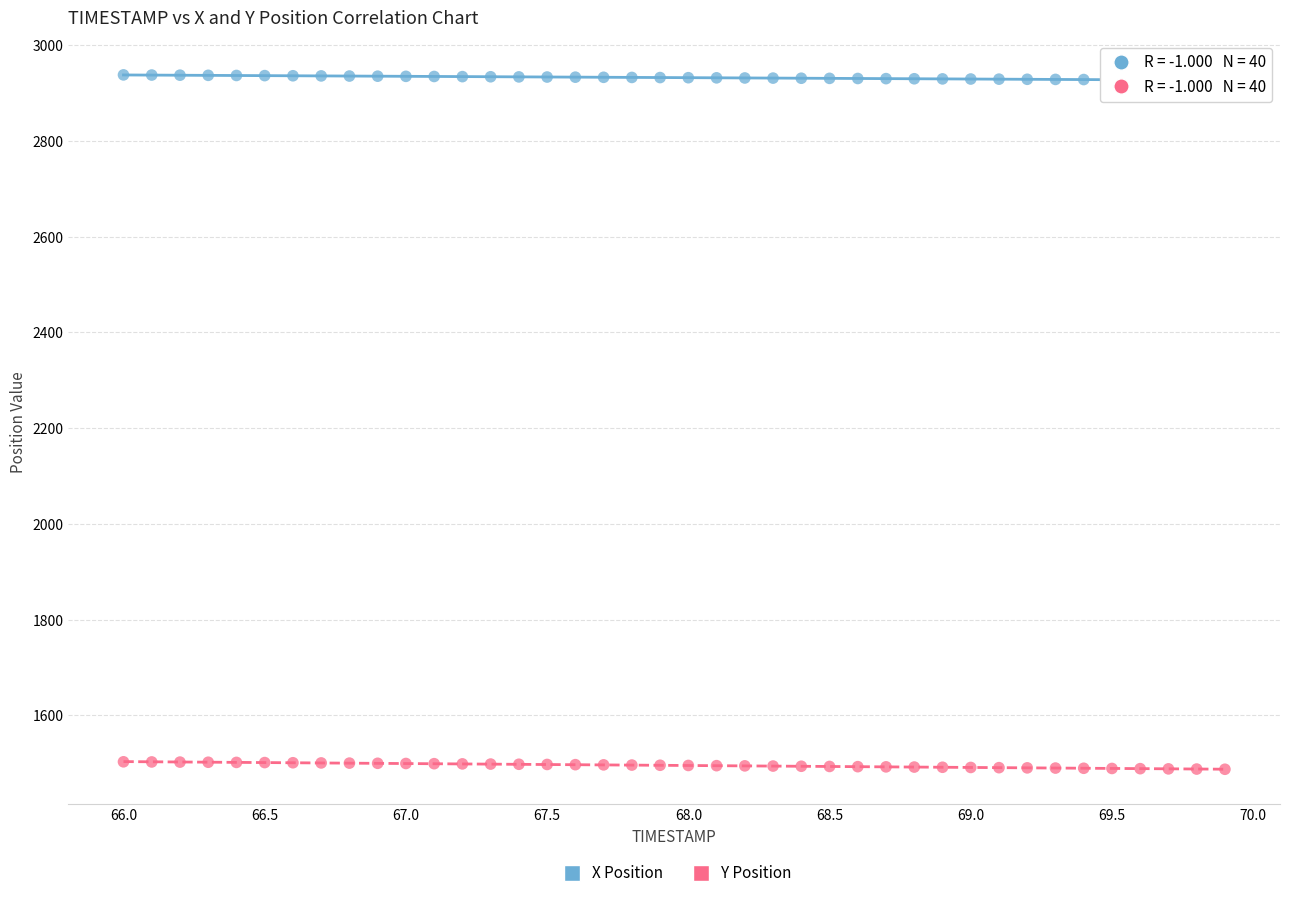

Which series contains the highest Y value?

X Position